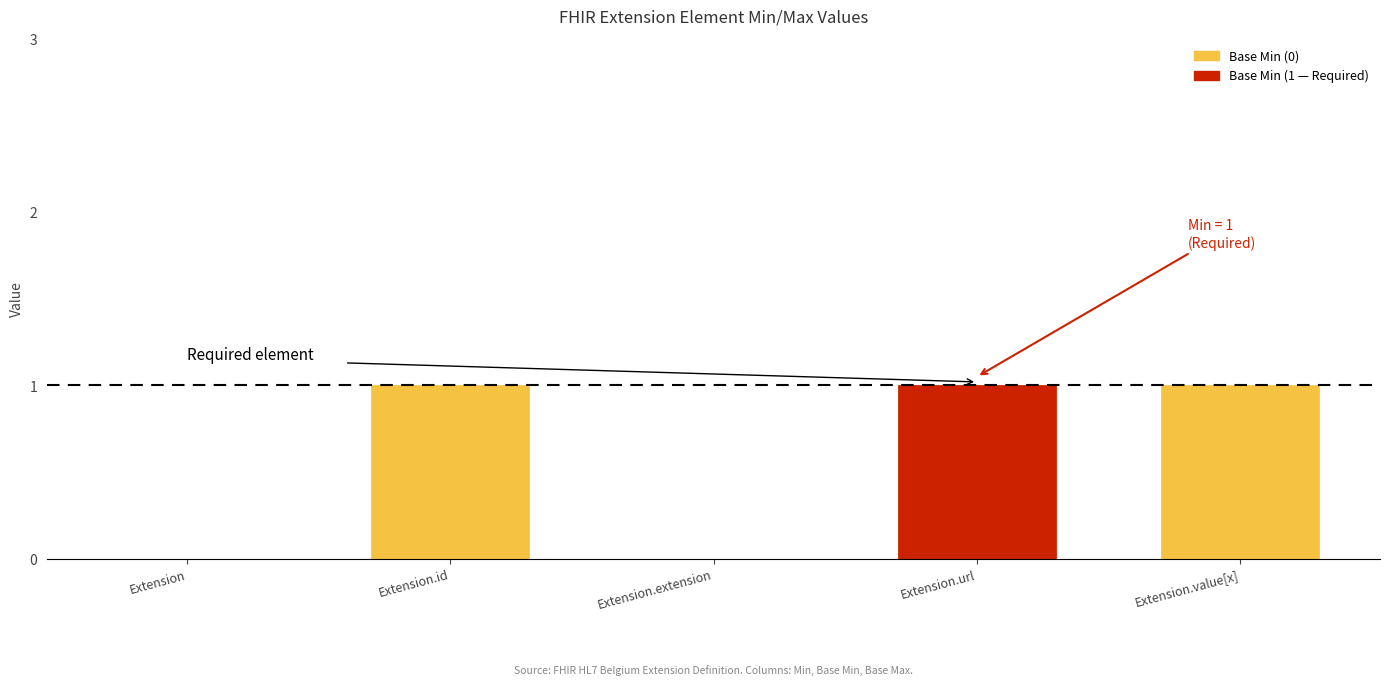

Which label corresponds to the largest value in the chart?

Extension.id